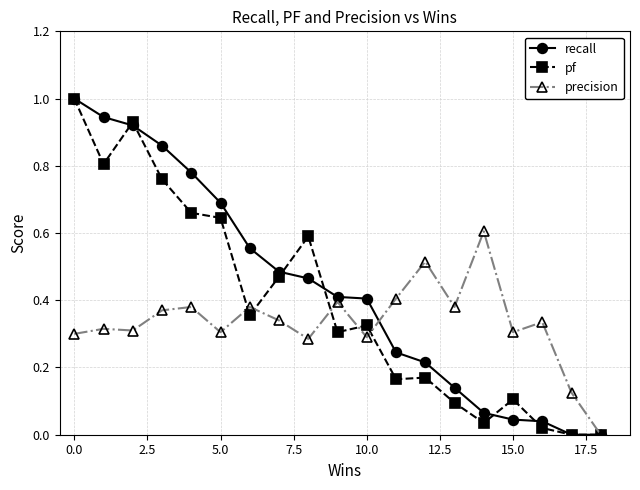

List the series in order of their overall mean, highest first.

recall, pf, precision